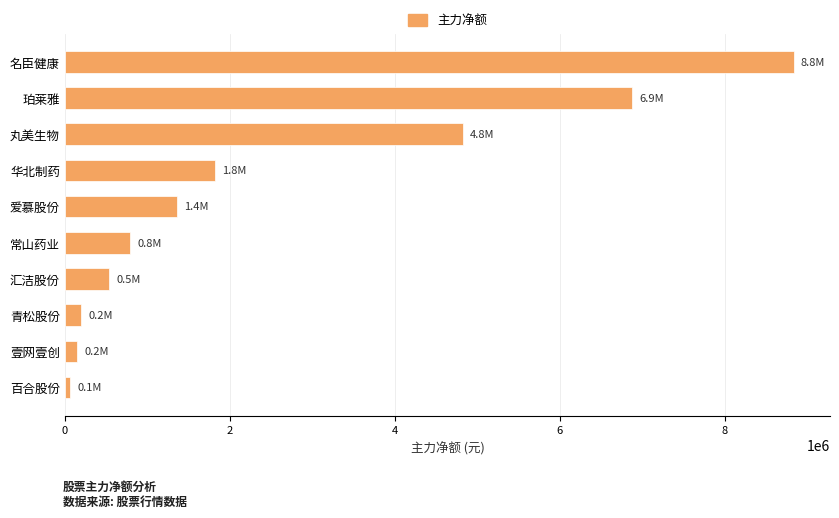

What is the ratio of the value at 珀莱雅 to the value at 华北制药?

3.8